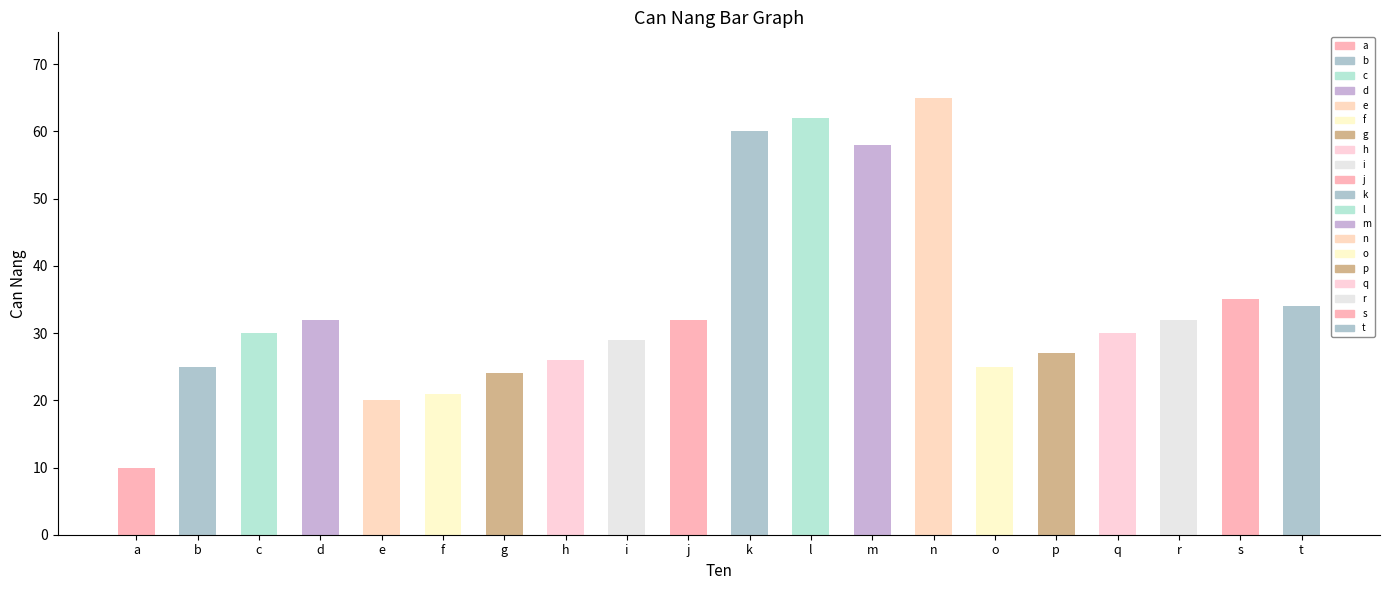

True or false: the data shows 15 at a.

False